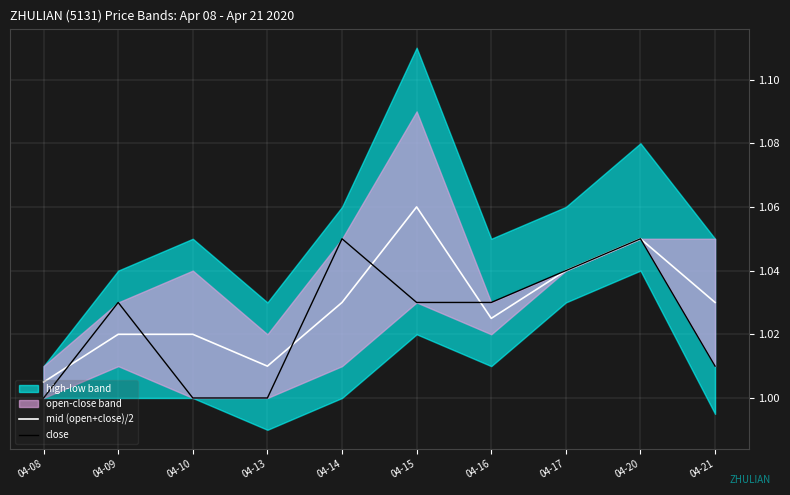

Reading left to right, transcribe all the data shown in this chart.

mid (open+close)/2: 1.0	1.0	1.0	1.0	1.0	1.1	1.0	1.0	1.1	1.0
close: 1.0	1.0	1.0	1.0	1.1	1.0	1.0	1.0	1.1	1.0